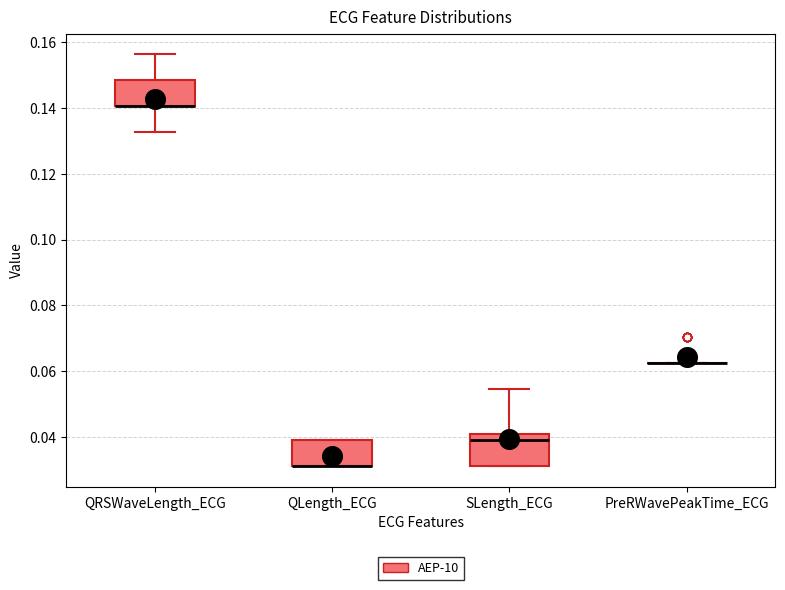

Reading left to right, read every box against the y-axis: the position of its median line, the range the box covers, and the ends of its whiskers. The values are not printed on the chart, so give them approximately, as read against the axis.

QRSWaveLength_ECG: median 0.140 (drawn on the box's lower edge), box 0.140 to 0.148, whiskers 0.132 to 0.156
QLength_ECG: median 0.032 (drawn on the box's lower edge), box 0.032 to 0.040, whiskers 0.032 to 0.040
SLength_ECG: median 0.040, box 0.032 to 0.042, whiskers 0.032 to 0.054
PreRWavePeakTime_ECG: box collapsed to a line at 0.062, whiskers 0.062 to 0.062